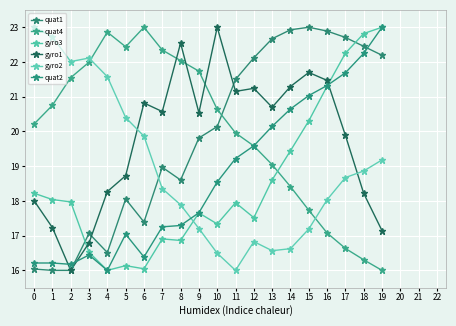

True or false: gyro3 and quat4 intersect in this chart.

True